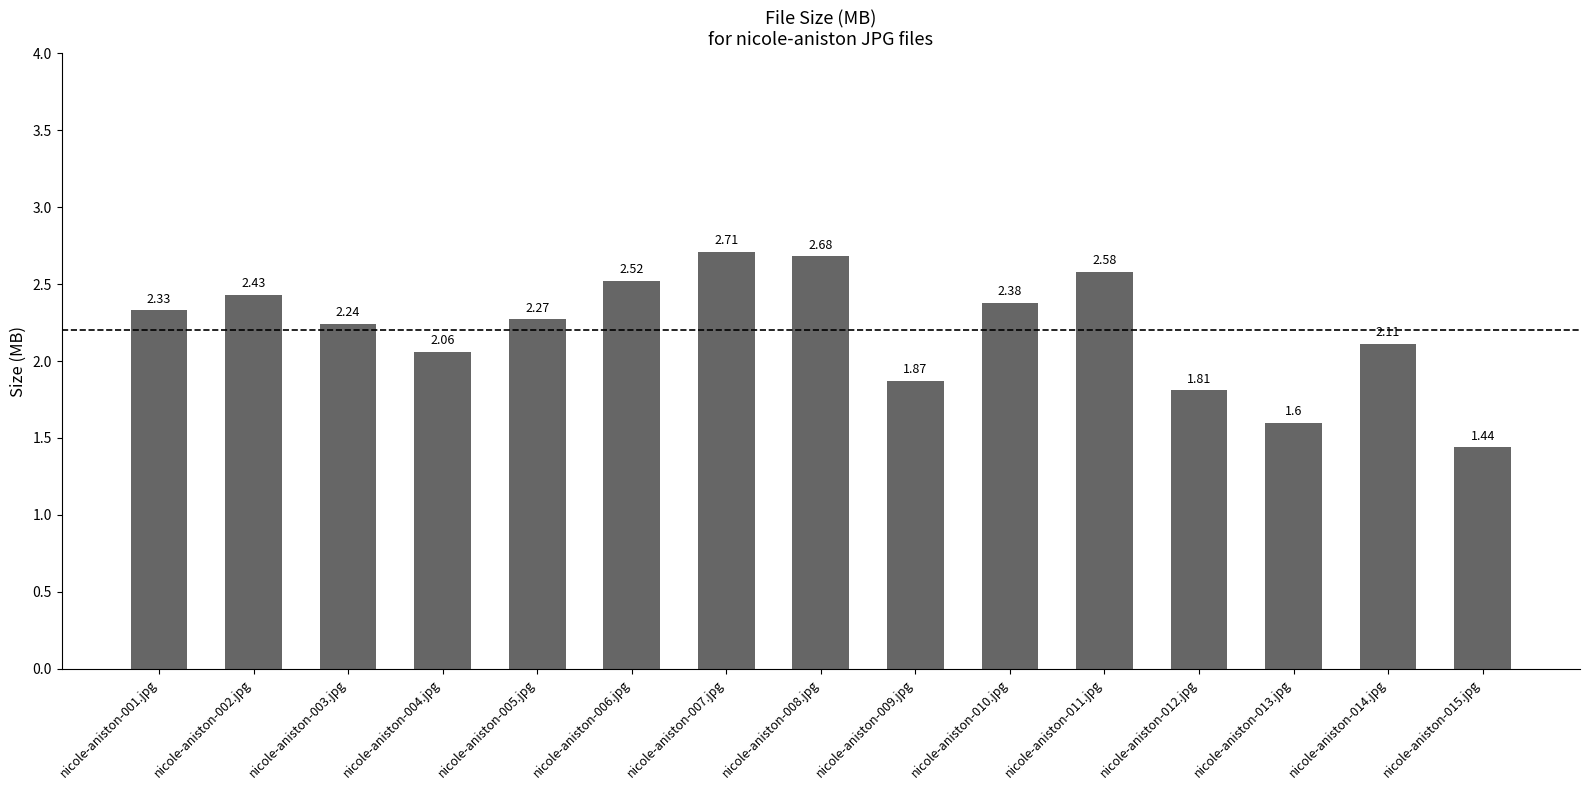

Rank the categories by value from lowest to highest.

nicole-aniston-015.jpg, nicole-aniston-013.jpg, nicole-aniston-012.jpg, nicole-aniston-009.jpg, nicole-aniston-004.jpg, nicole-aniston-014.jpg, nicole-aniston-003.jpg, nicole-aniston-005.jpg, nicole-aniston-001.jpg, nicole-aniston-010.jpg, nicole-aniston-002.jpg, nicole-aniston-006.jpg, nicole-aniston-011.jpg, nicole-aniston-008.jpg, nicole-aniston-007.jpg